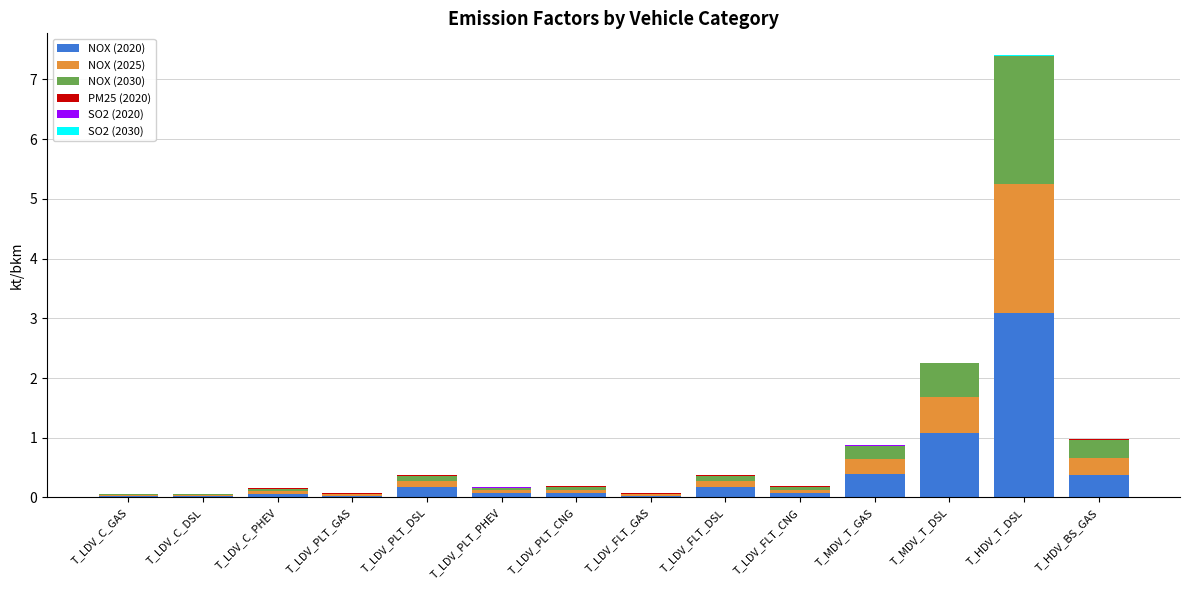

At which category is the sum across all series the highest?

T_HDV_T_DSL